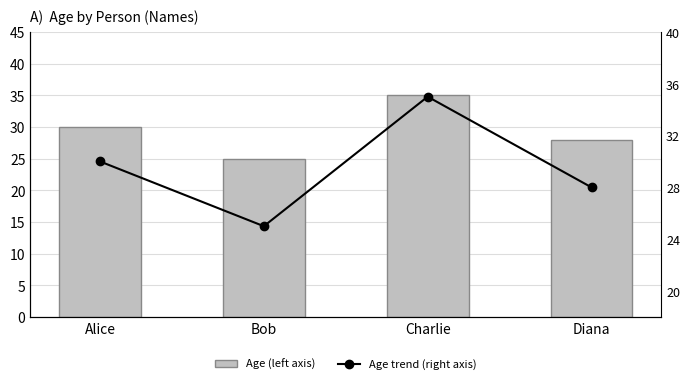

Which label corresponds to the smallest value in the chart?

Bob